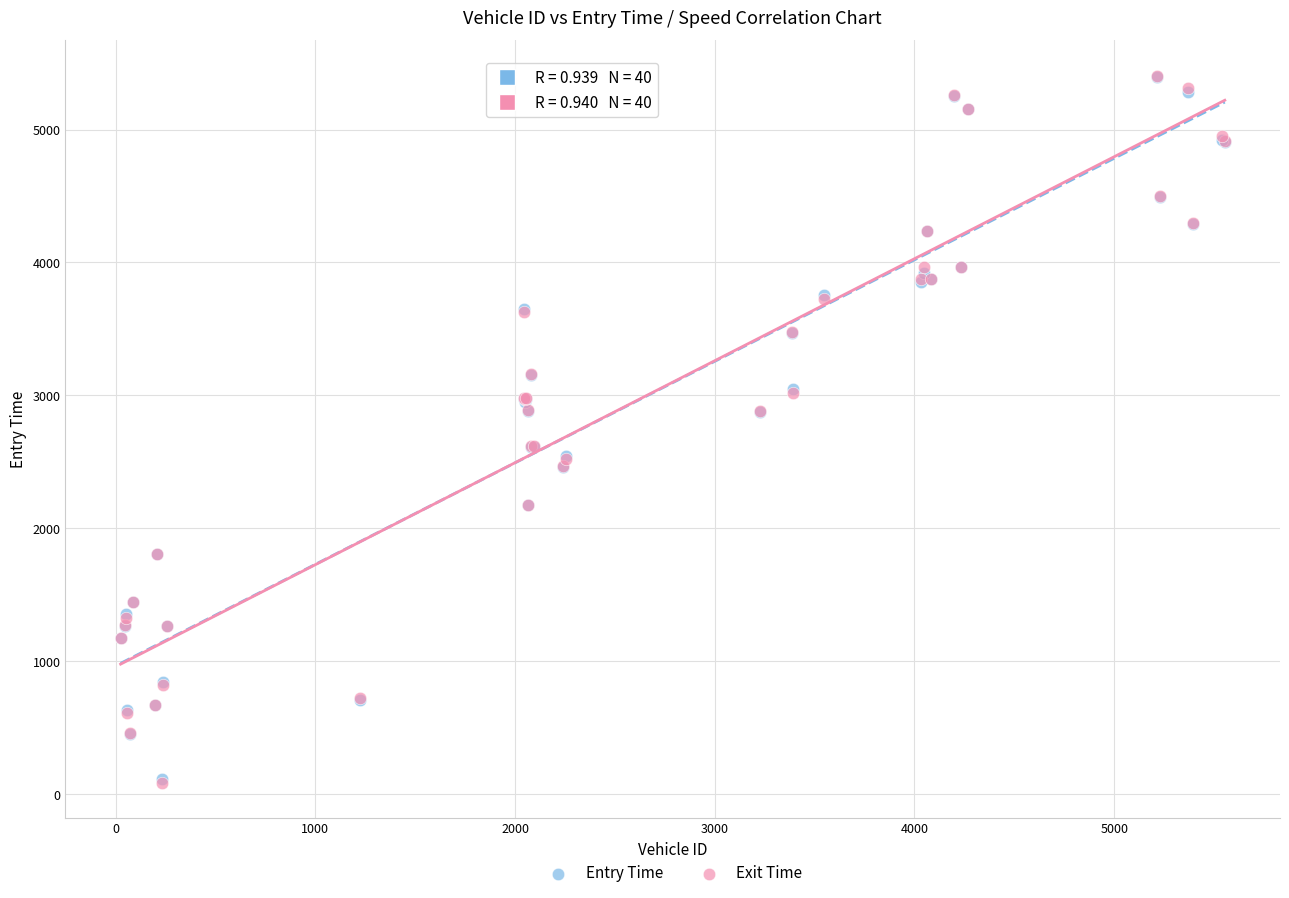

What are all the series names shown in the legend?

Entry Time, Exit Time